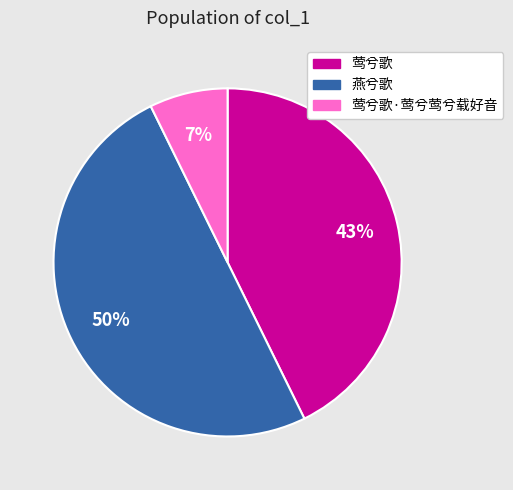

To the nearest percent, what is the difference between the largest and smallest slice percentages?

43%